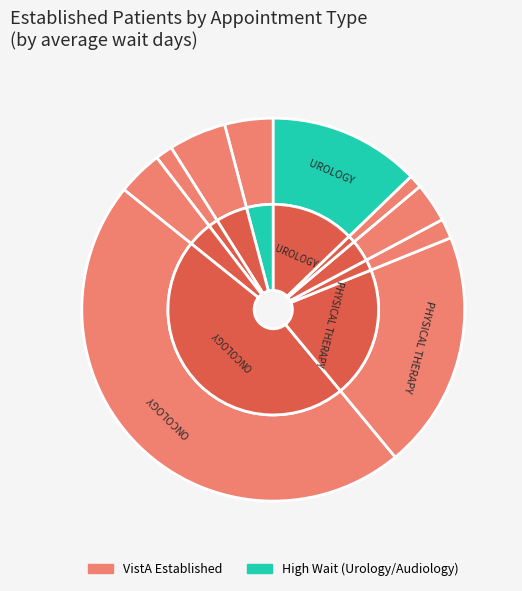

Rank the categories by value from lowest to highest.

PRIMARY CARE - MENTAL HEALTH INTEGRATED, DERMATOLOGY, PODIATRY, PRIMARY CARE, MENTAL HEALTH INDIVIDUAL, AUDIOLOGY, CARDIOLOGY, UROLOGY, PHYSICAL THERAPY, ONCOLOGY